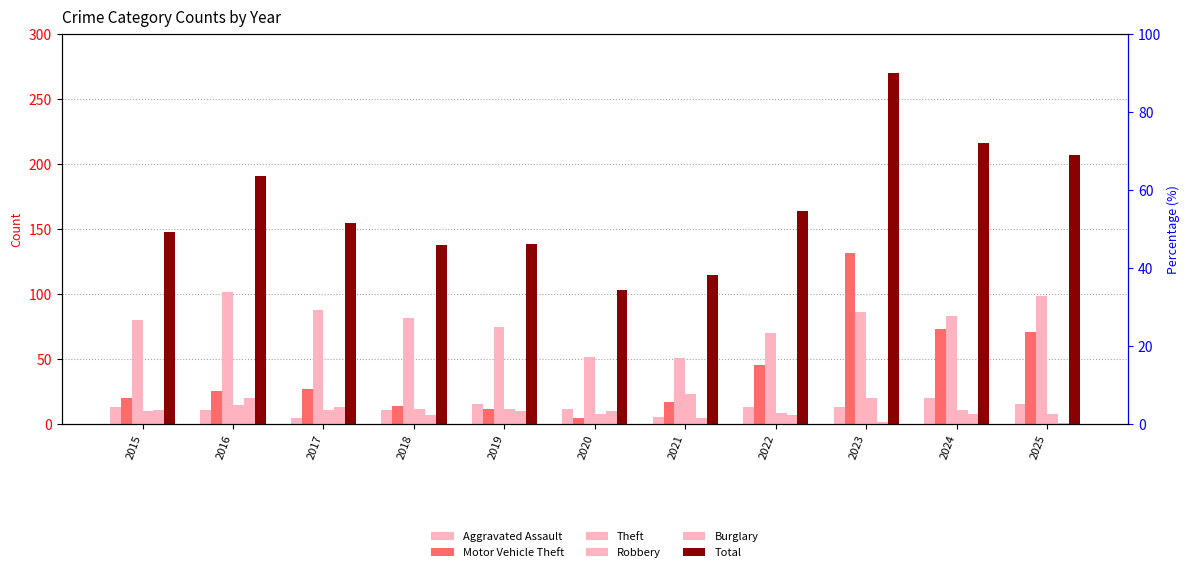

Reading left to right, transcribe all the data shown in this chart.

Aggravated Assault: 2015=13	2016=11	2017=5	2018=11	2019=16	2020=12	2021=6	2022=13	2023=13	2024=20	2025=16
Motor Vehicle Theft: 2015=20	2016=26	2017=27	2018=14	2019=12	2020=5	2021=17	2022=46	2023=132	2024=73	2025=71
Theft: 2015=80	2016=102	2017=88	2018=82	2019=75	2020=52	2021=51	2022=70	2023=86	2024=83	2025=99
Robbery: 2015=10	2016=15	2017=11	2018=12	2019=12	2020=8	2021=23	2022=9	2023=20	2024=11	2025=8
Burglary: 2015=11	2016=20	2017=13	2018=7	2019=10	2020=10	2021=5	2022=7	2023=2	2024=8	2025=1
Total: 2015=148	2016=191	2017=155	2018=138	2019=139	2020=103	2021=115	2022=164	2023=270	2024=216	2025=207